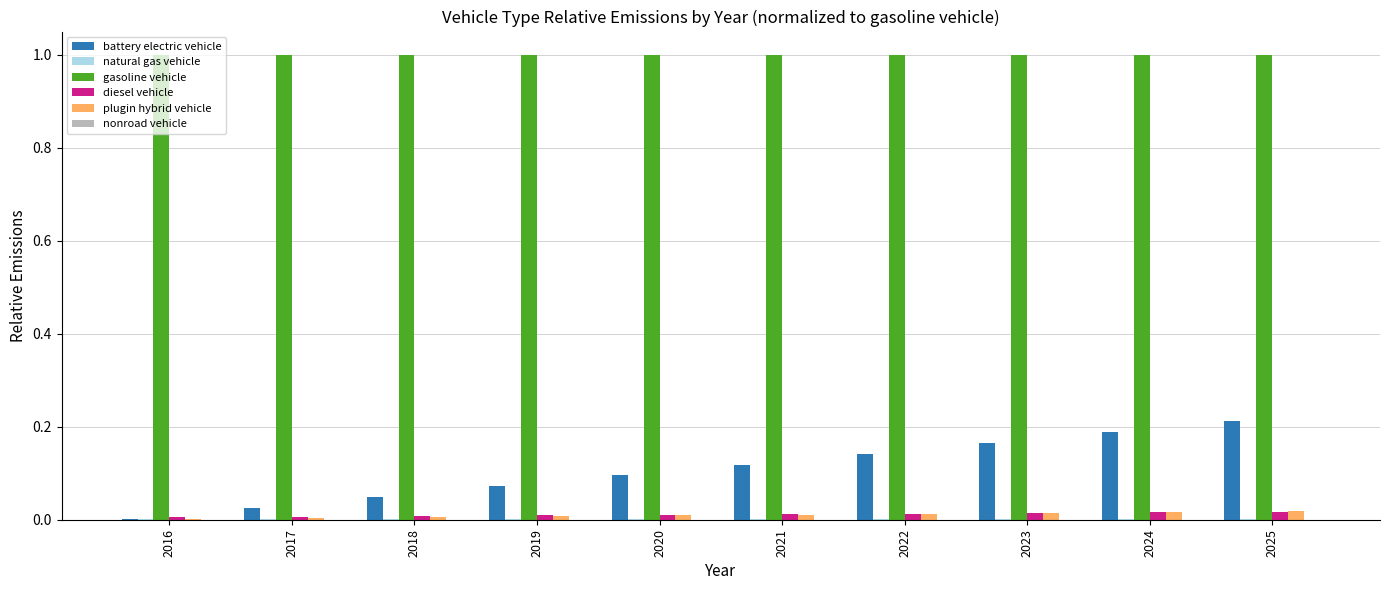

Which series has the largest total across all categories?

gasoline vehicle